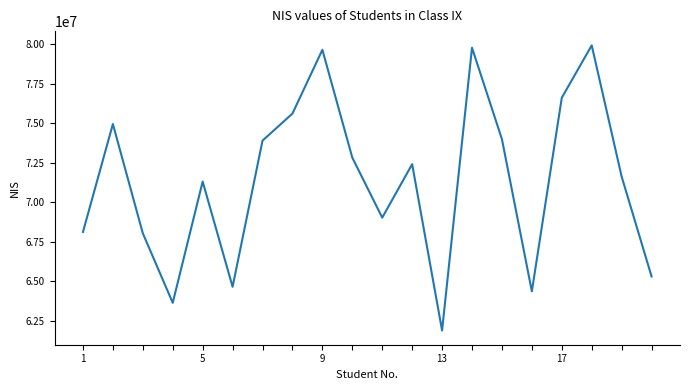

What is the maximum value shown in the chart?

79943307